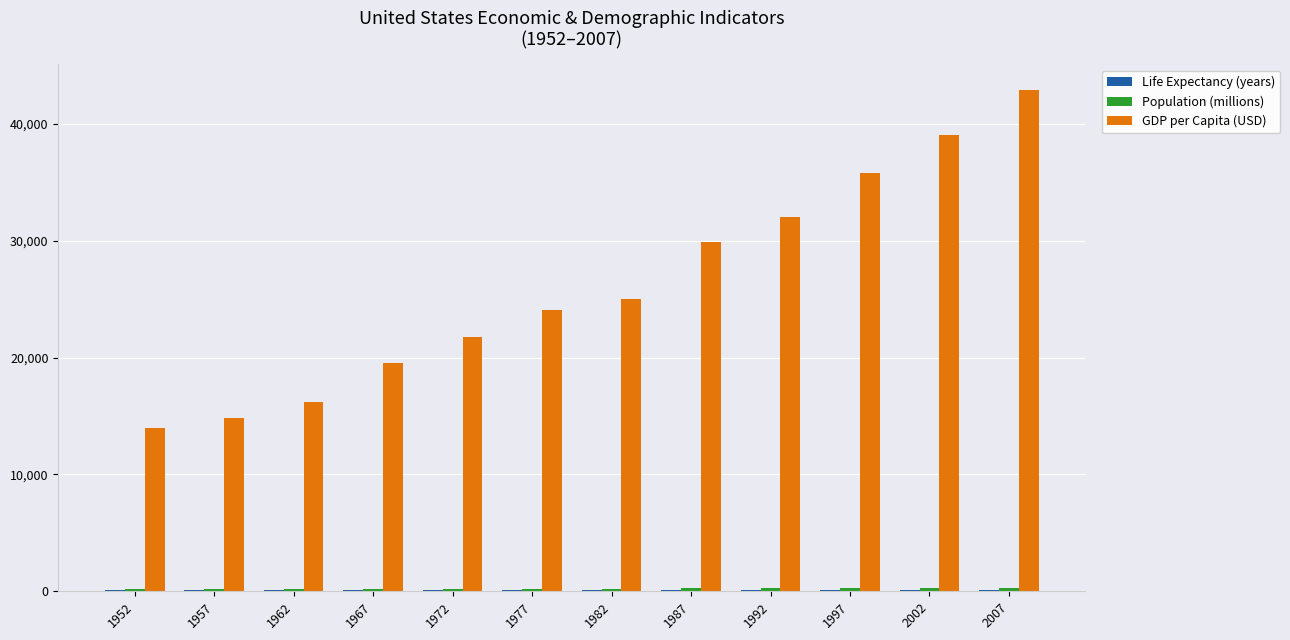

At which category is the sum across all series the highest?

2007